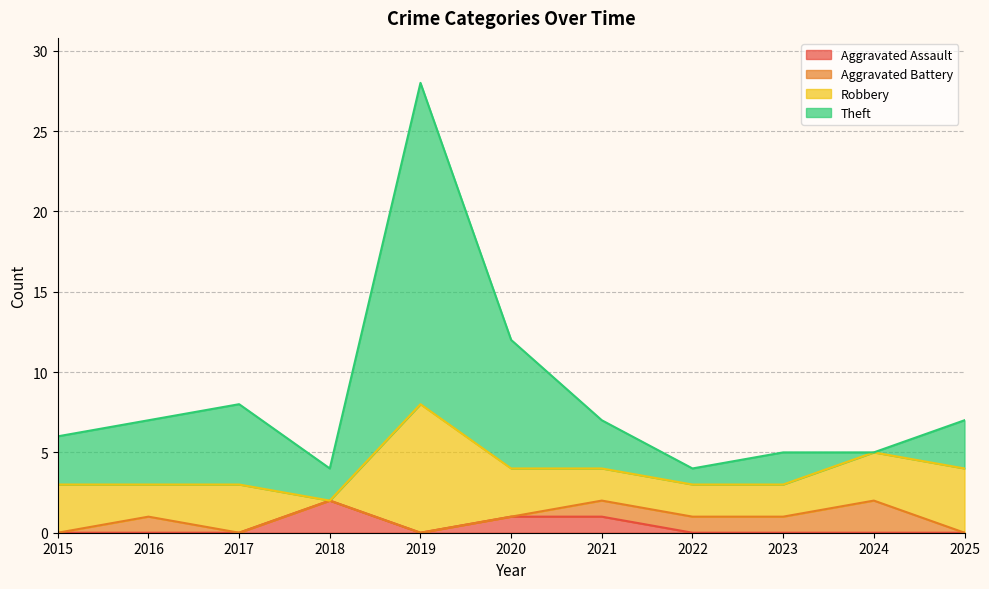

Where does the Theft series first go above 7?

2017